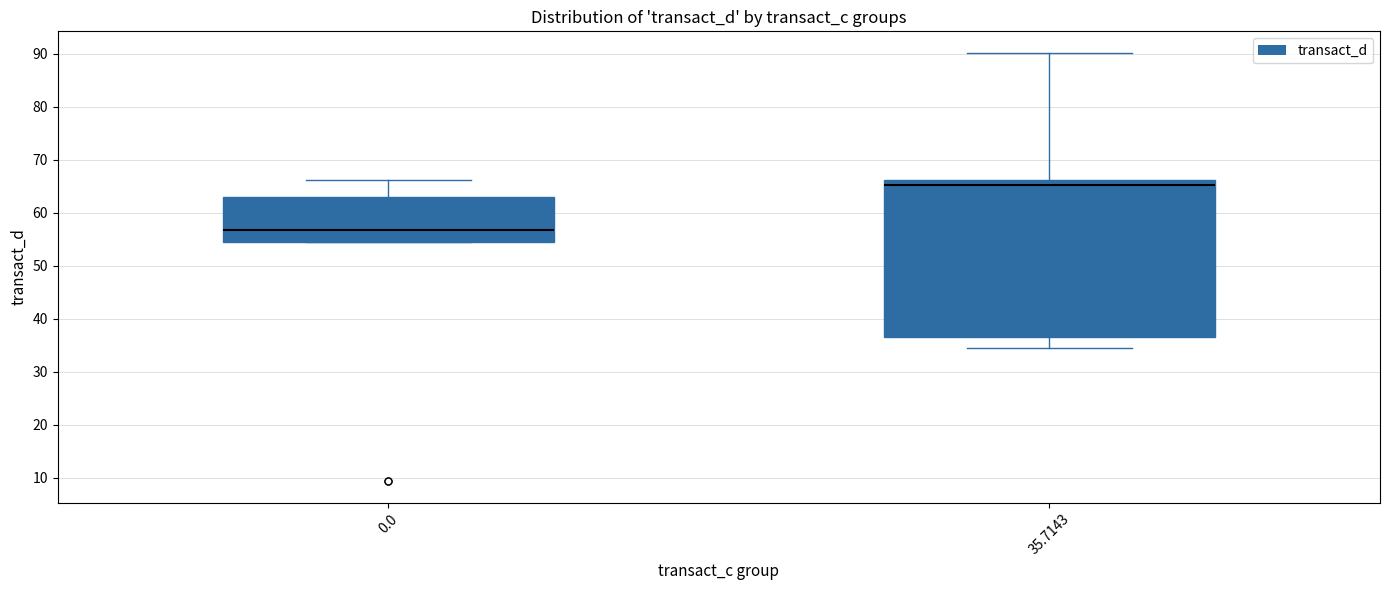

Where is the upper edge of the box at x = 0.0 on the y-axis? The values are not printed on the chart, so give them approximately, as read against the axis.

63